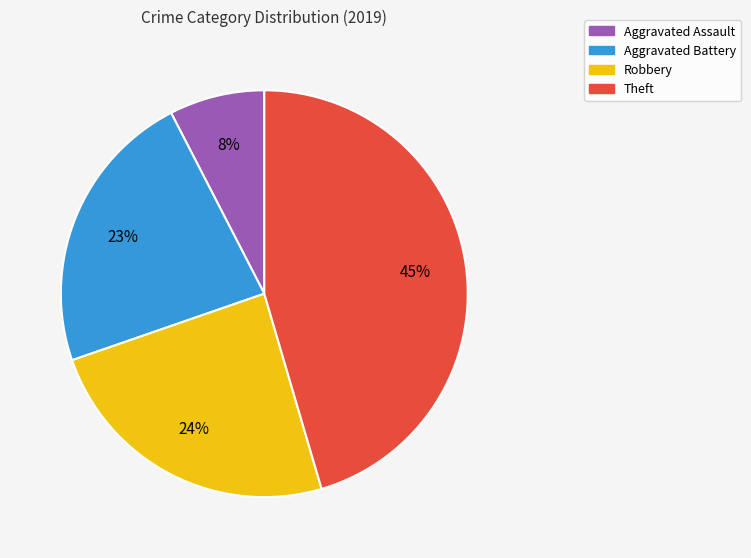

Approximately how many times larger is the value at Aggravated Assault compared to Aggravated Battery?

0.3